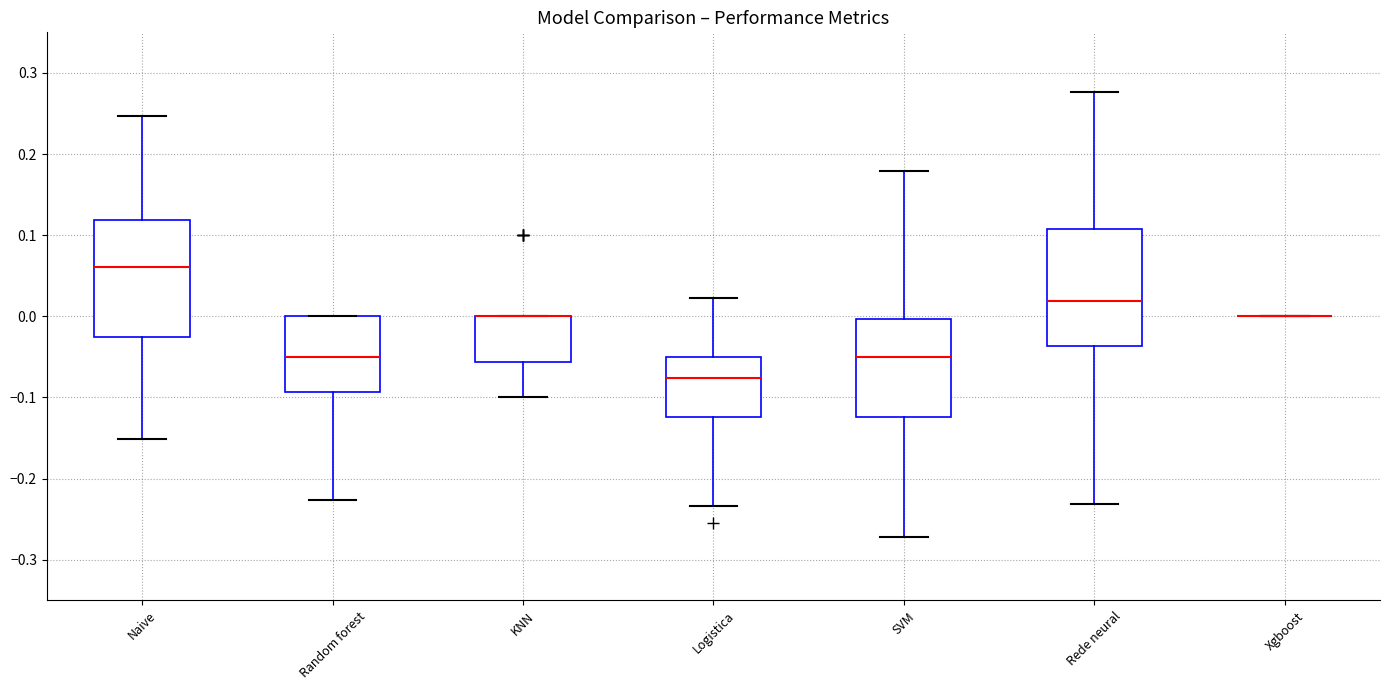

Reading left to right, read every box against the y-axis: the position of its median line, the range the box covers, and the ends of its whiskers. The values are not printed on the chart, so give them approximately, as read against the axis.

Naive: median 0.06, box -0.03 to 0.12, whiskers -0.15 to 0.25
Random forest: median -0.05, box -0.09 to 0.00, whiskers -0.23 to 0.00
KNN: median 0.00 (drawn on the box's upper edge), box -0.06 to 0.00, whiskers -0.10 to 0.00
Logistica: median -0.08, box -0.12 to -0.05, whiskers -0.23 to 0.02
SVM: median -0.05, box -0.12 to 0.00, whiskers -0.27 to 0.18
Rede neural: median 0.02, box -0.04 to 0.11, whiskers -0.23 to 0.28
Xgboost: box collapsed to a line at 0.00, whiskers 0.00 to 0.00